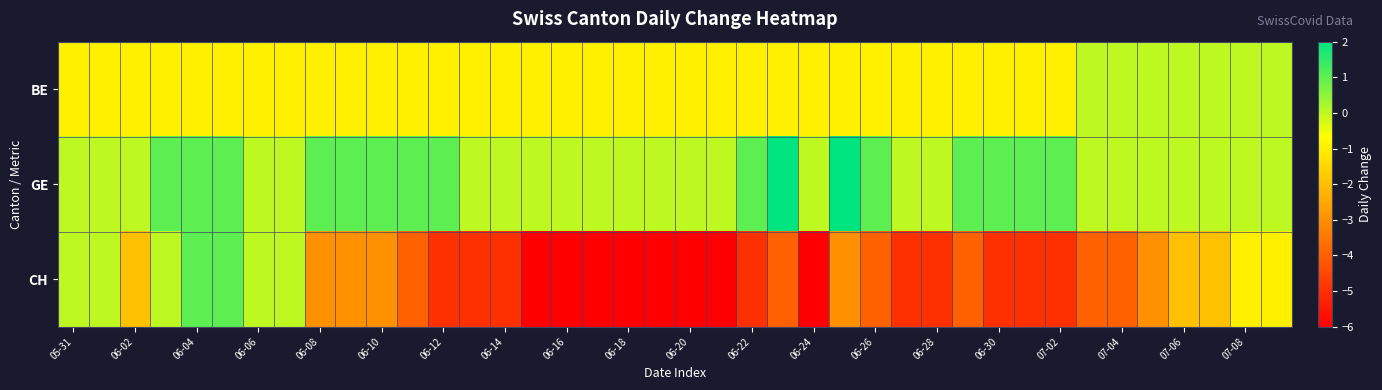

List the series in order of their overall mean, highest first.

GE, BE, CH